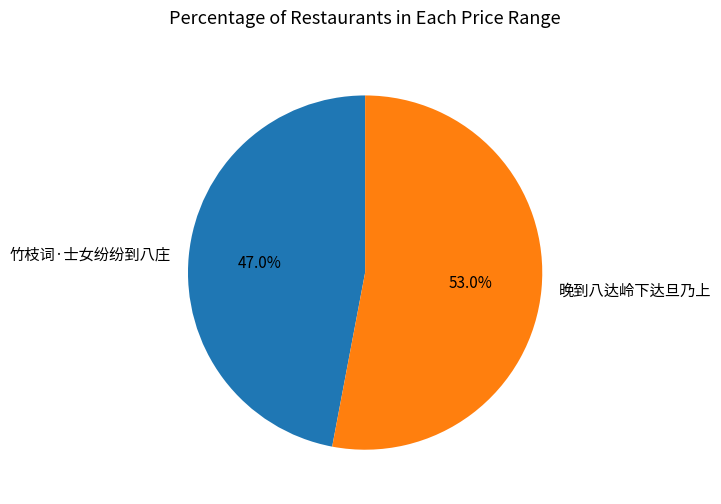

Is the sum of 晚到八达岭下达旦乃上 and 竹枝词·士女纷纷到八庄 greater than half?

Yes